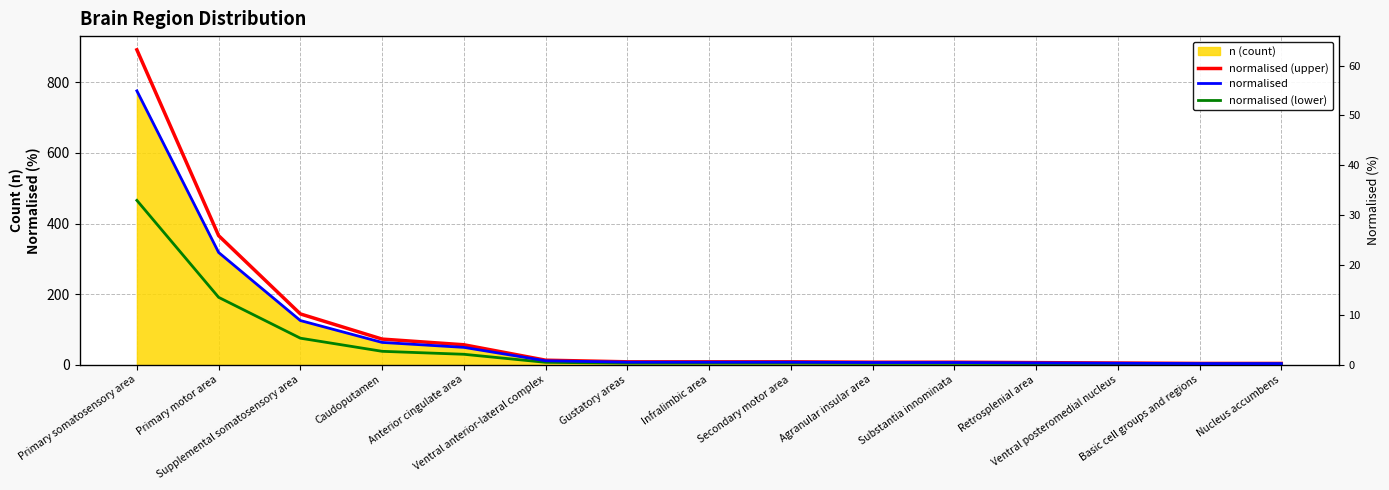

Is it true that normalised equals 446.5 at Primary somatosensory area?

False